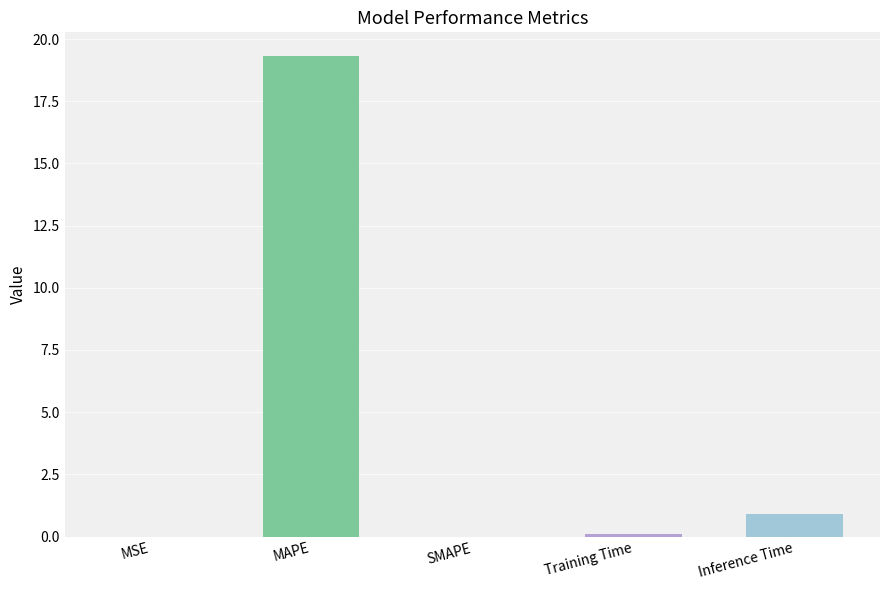

What is the change in value from MAPE to SMAPE?

-19.3